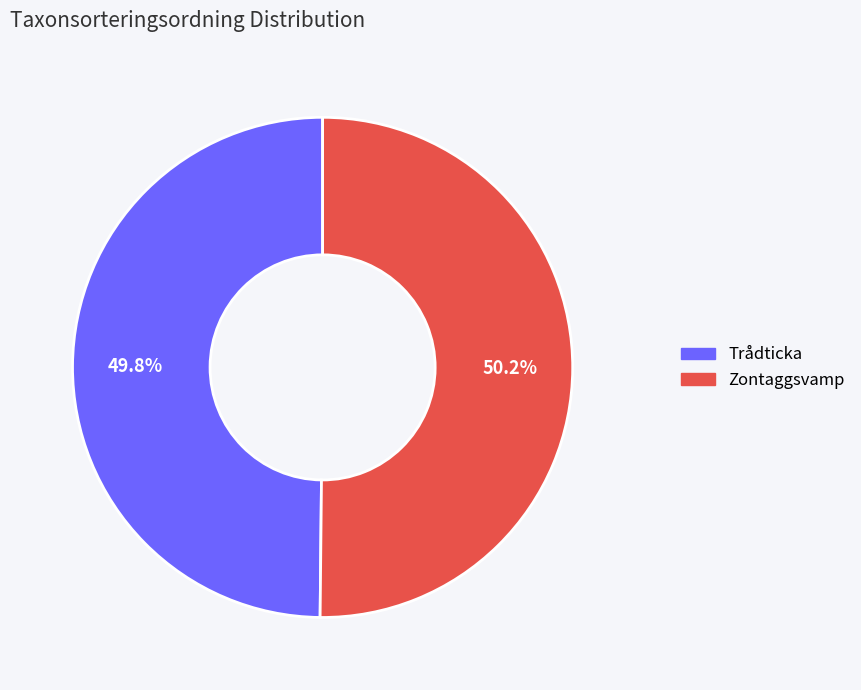

To the nearest percent, what percentage of the pie is Trådticka?

50%